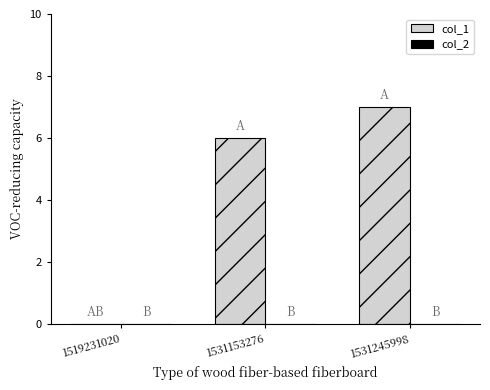

What is the sum of all values?

13